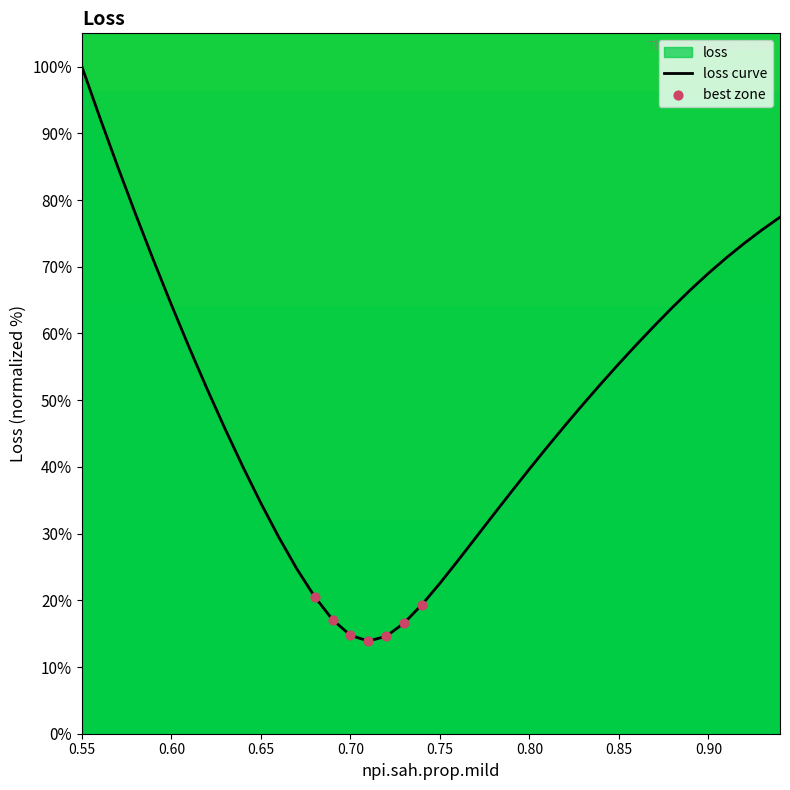

What is the change in value from 0.59 to 0.72?

-56.4